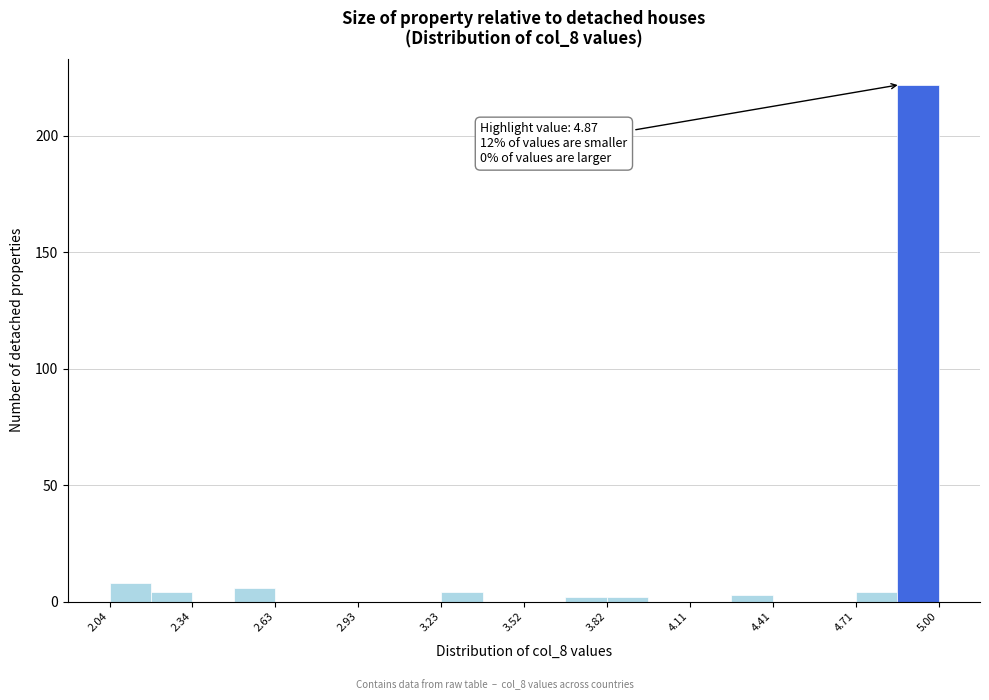

Around what value on the x-axis is the tallest bar? Give the approximate position of its centre, as read against the axis.

4.95